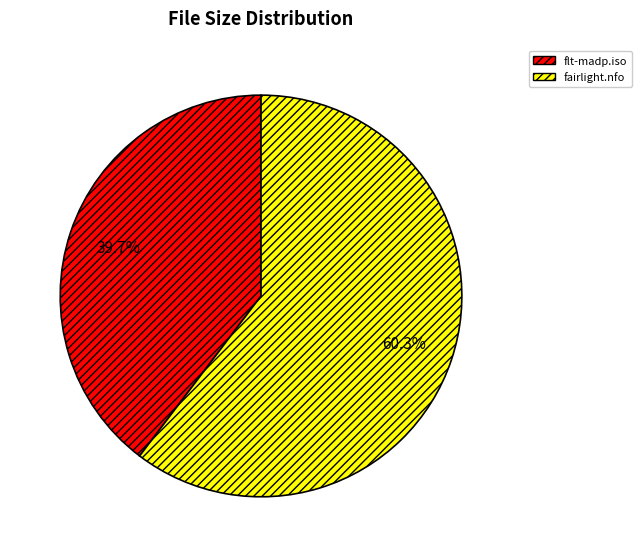

To the nearest percent, what is the difference between the largest and smallest slice percentages?

21%